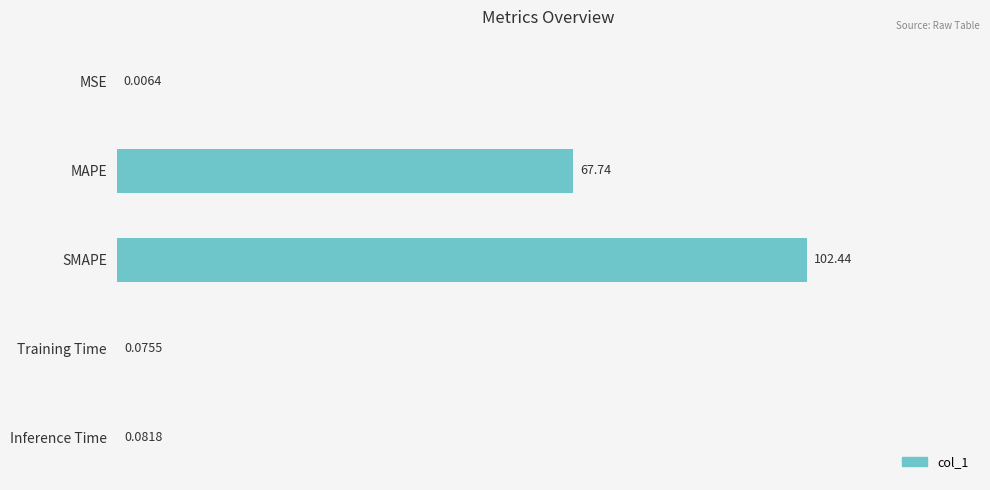

At which category does the chart reach its peak across all series?

SMAPE